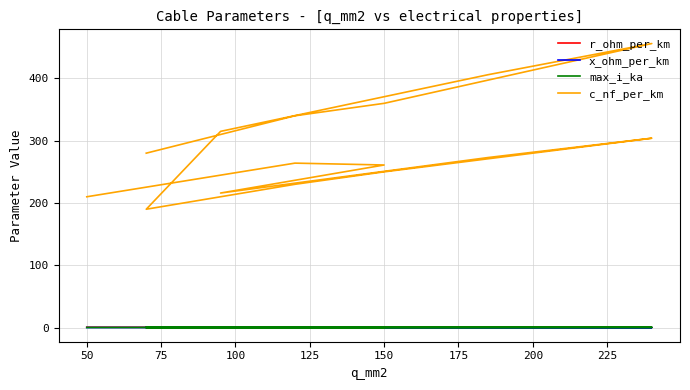

What are all the series names shown in the legend?

r_ohm_per_km, x_ohm_per_km, max_i_ka, c_nf_per_km